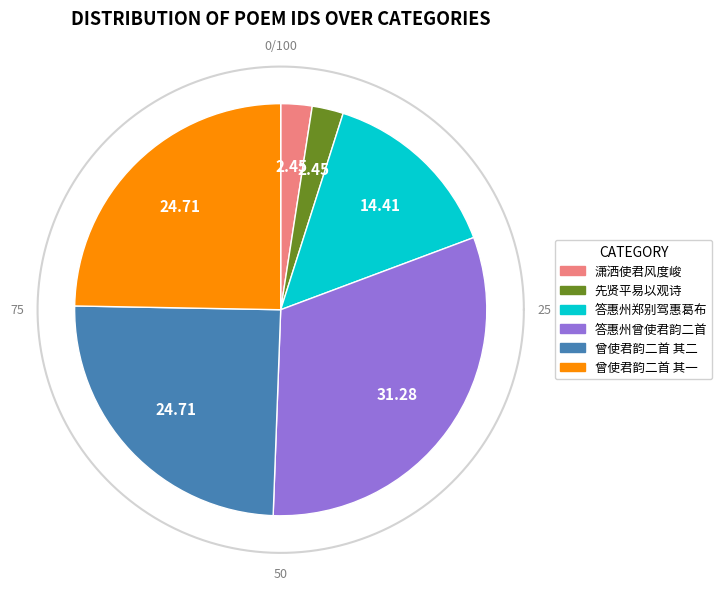

Is the sum of 答惠州曾使君韵二首 其二 and 答惠州郑别驾惠葛布 greater than half?

No